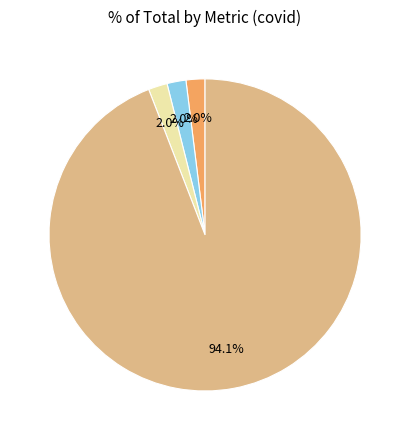

Does any single category account for the majority?

Yes